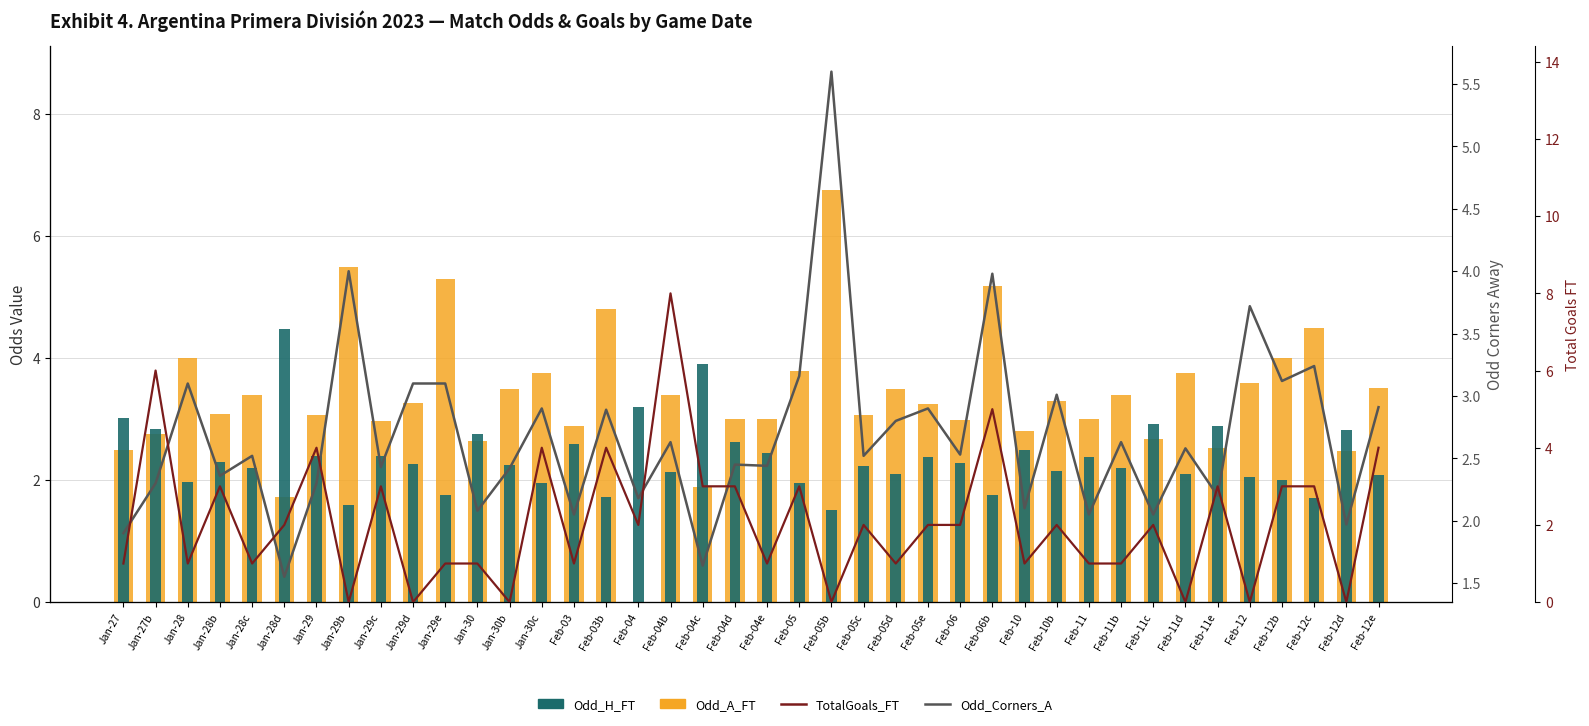

What is the total value across all series at Feb-03b?

13.4